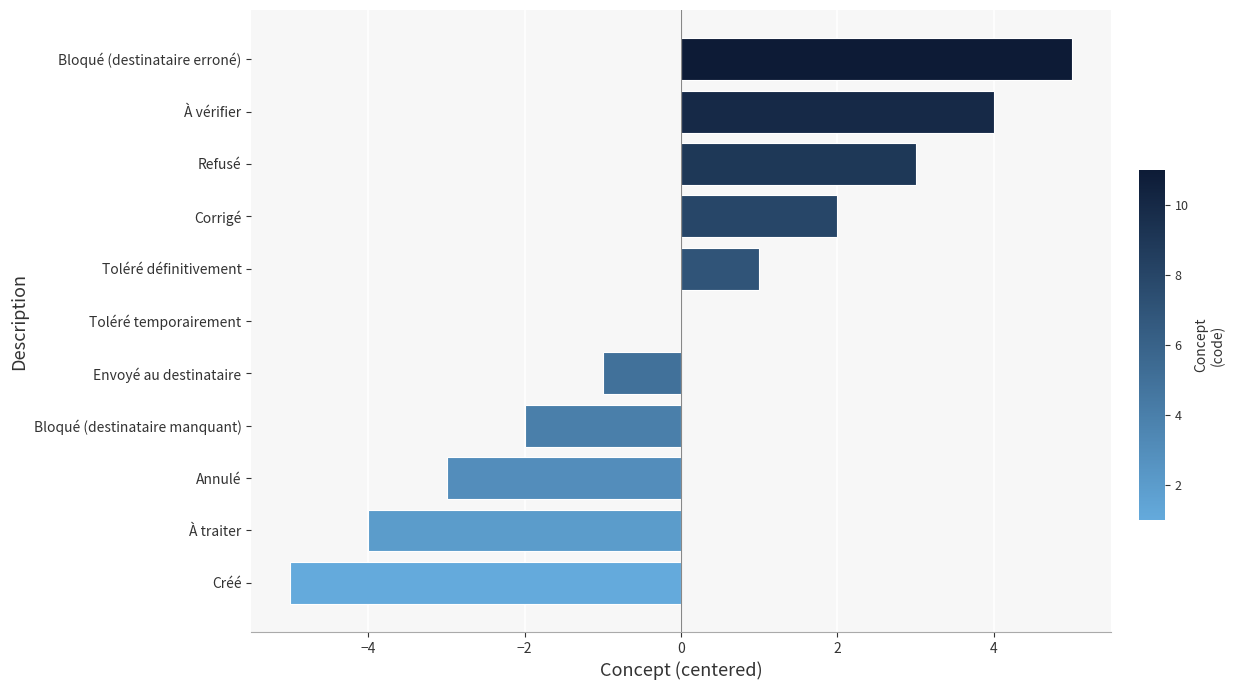

Between Refusé and Bloqué (destinataire manquant), which is larger?

Refusé